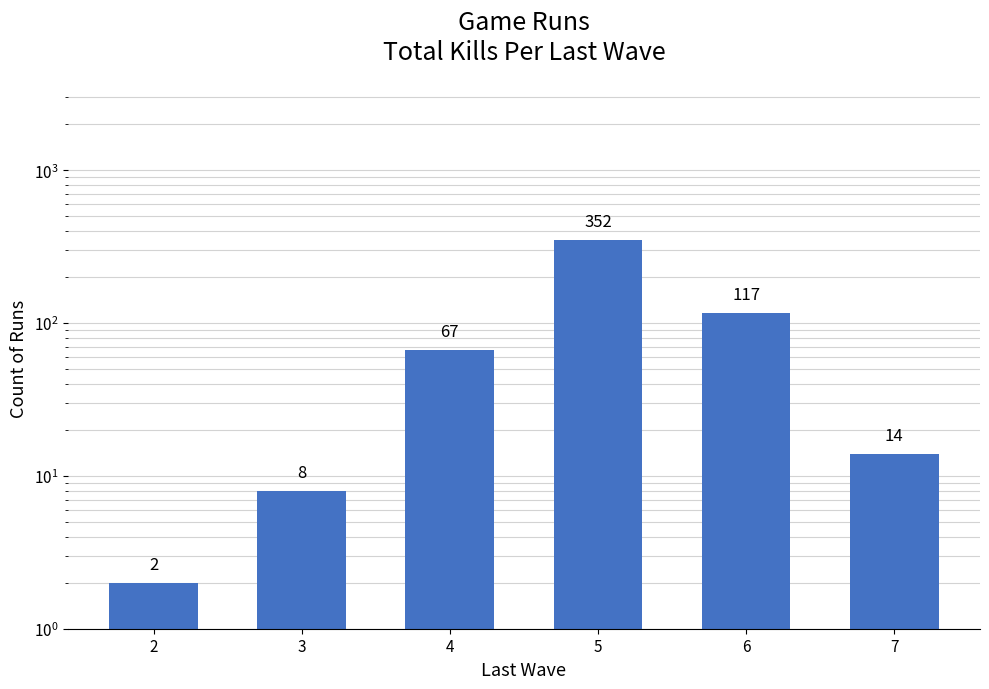

What is the ratio of the value at 6 to the value at 7?

8.4